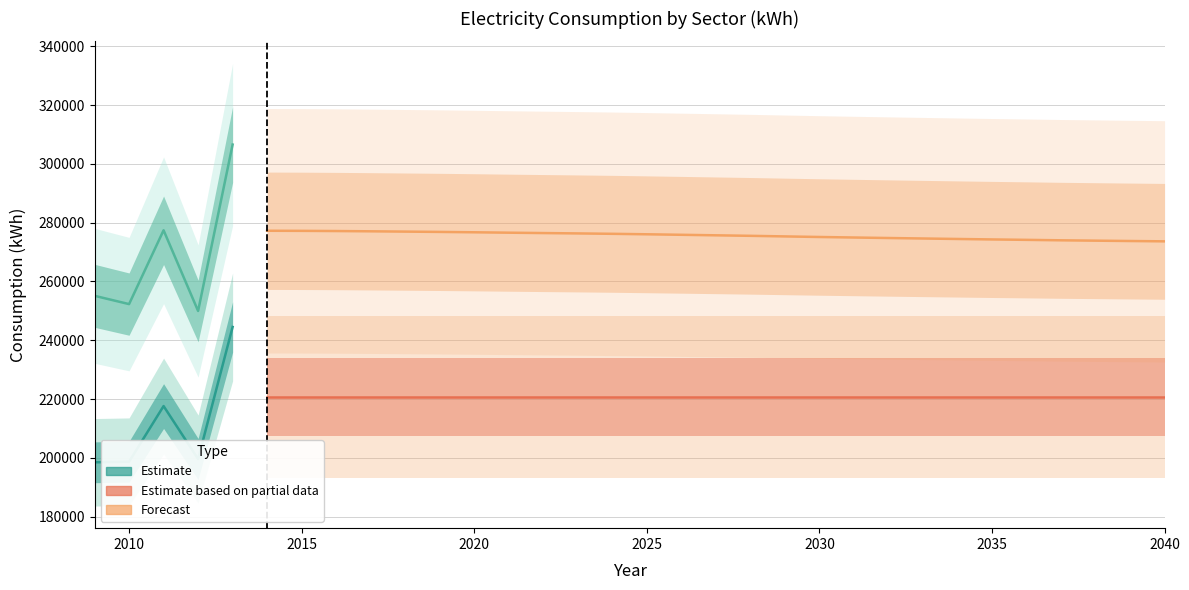

Which has a higher value, 2036 or 2037?

2036